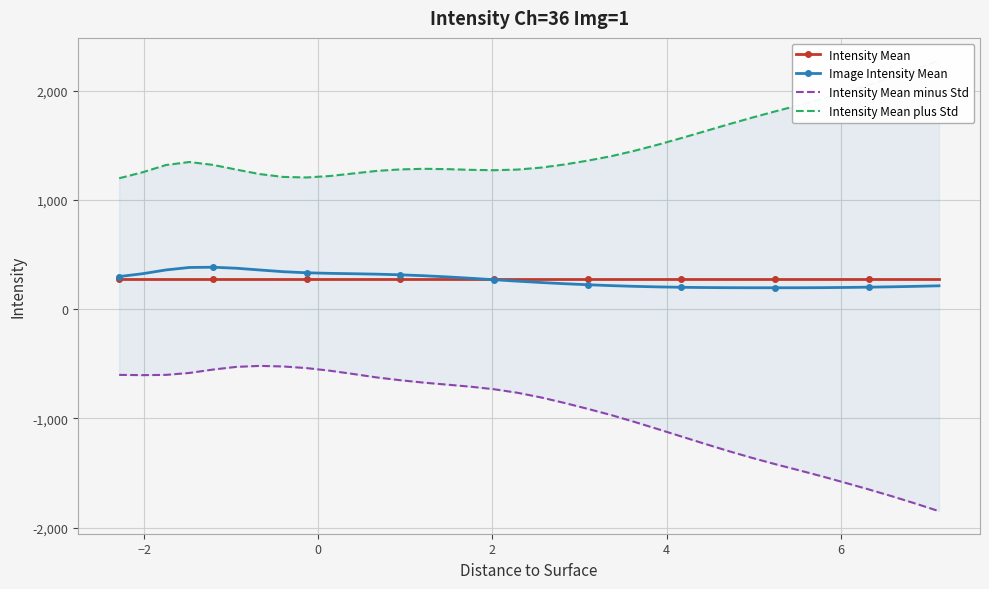

How many data points does each series have?

36